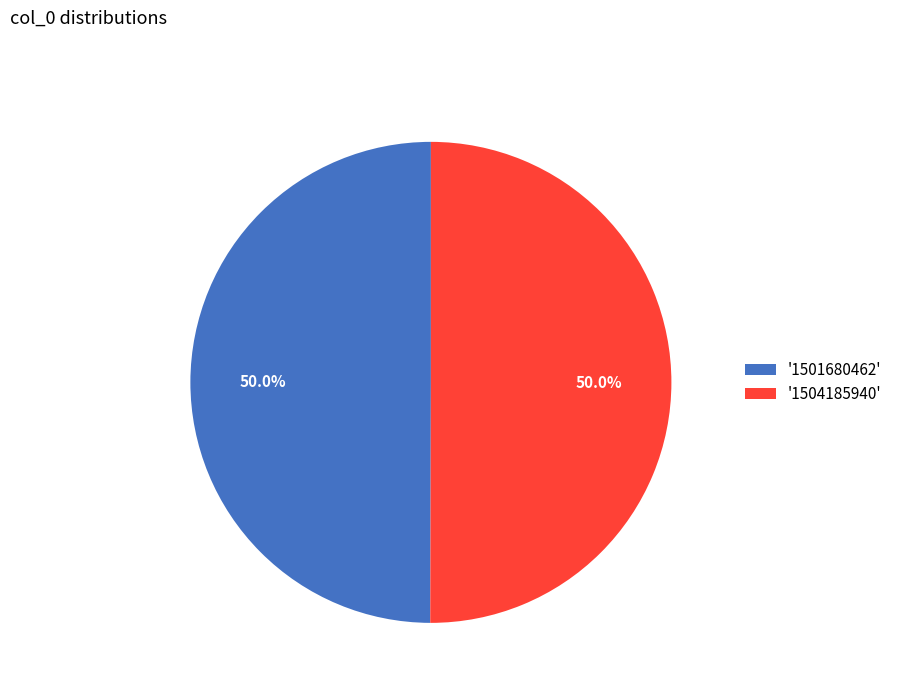

Approximately how many times larger is the value at '1504185940' compared to '1501680462'?

1.0